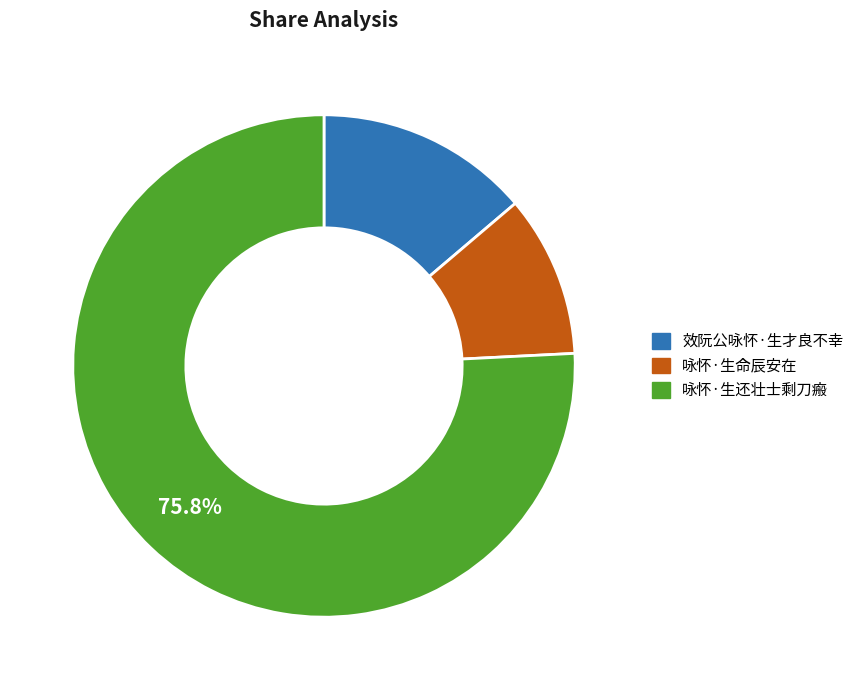

How many slices are in this pie chart?

3